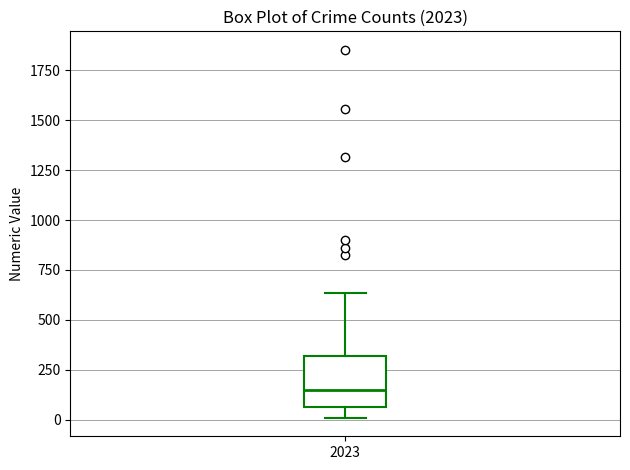

Read this box plot against the y-axis: the position of the median line, the range covered by the box, and the ends of both whiskers. The values are not printed on the chart, so give them approximately, as read against the axis.

median 150, box 50 to 300, whiskers 0 to 650